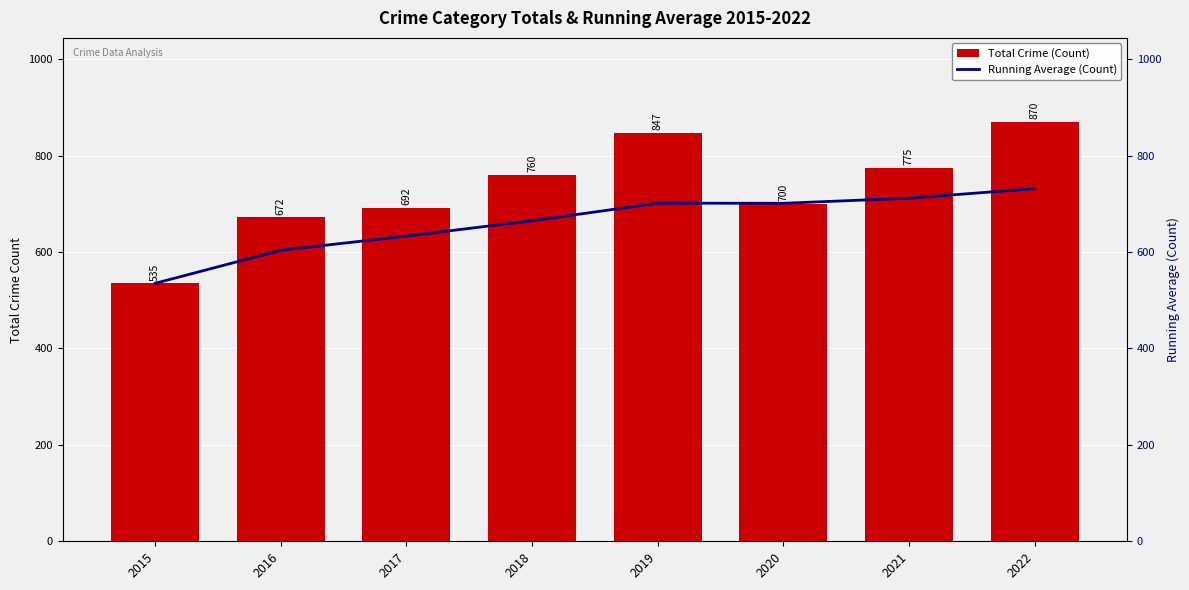

What is the sum of the Total Crime (Count) values at 2022 and 2018?

1630